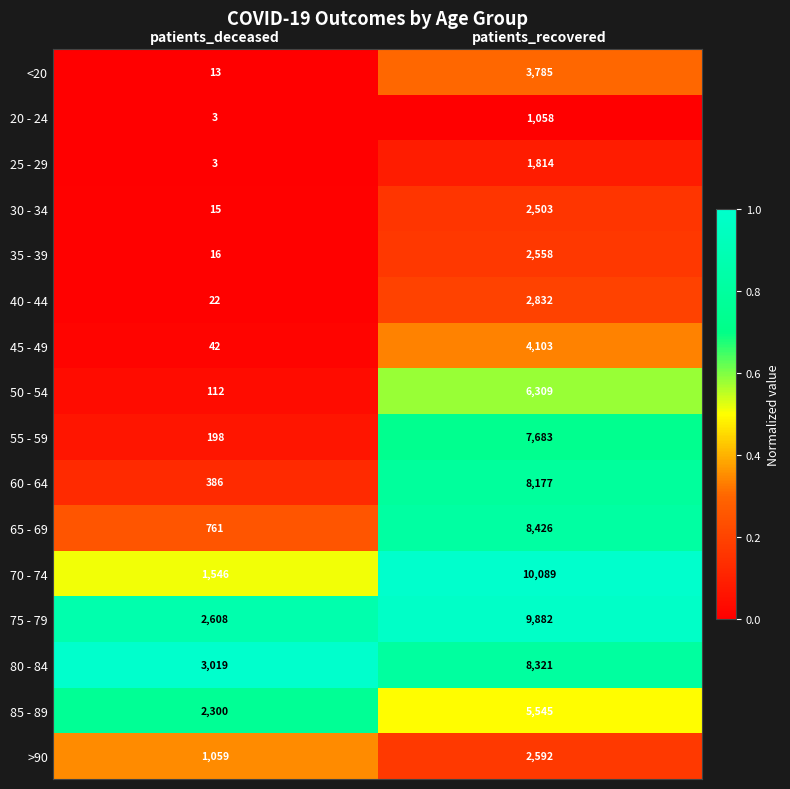

What is the maximum value shown in the chart?

10089